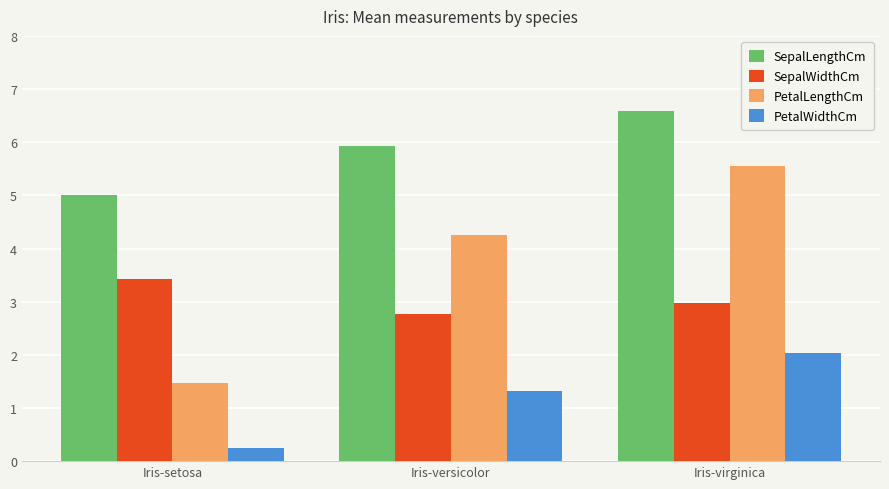

Rank the series by their average value, from lowest to highest.

PetalWidthCm, SepalWidthCm, PetalLengthCm, SepalLengthCm